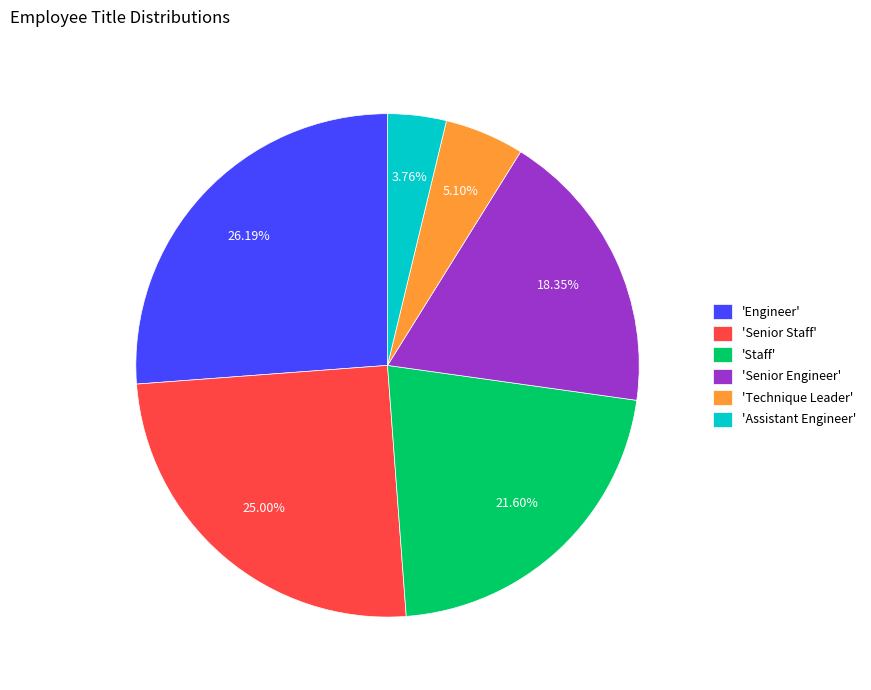

Rank the categories by value from lowest to highest.

'Assistant Engineer', 'Technique Leader', 'Senior Engineer', 'Staff', 'Senior Staff', 'Engineer'